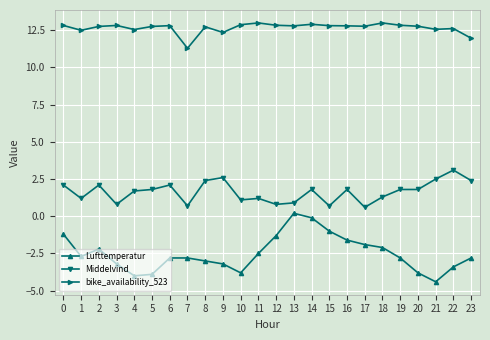

Count the number of data series in this chart.

3